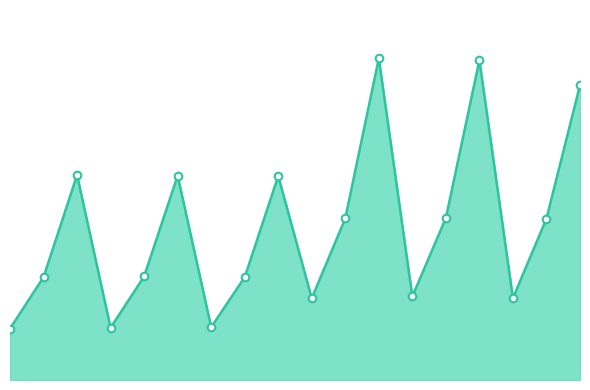

Does the chart have visible grid lines?

No